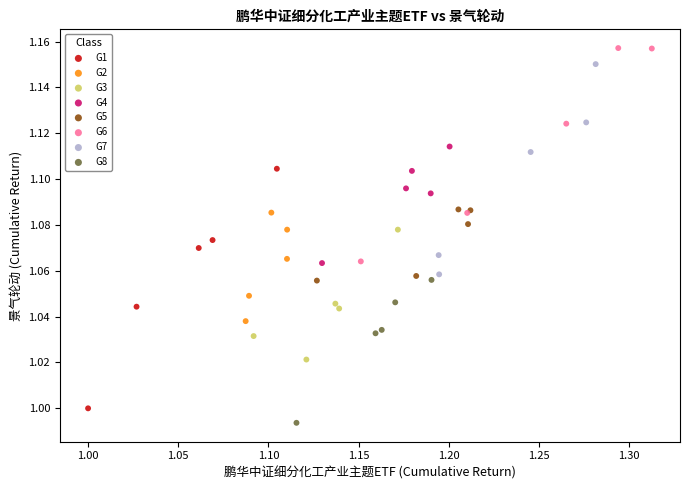

Which series contains the lowest Y value?

G8